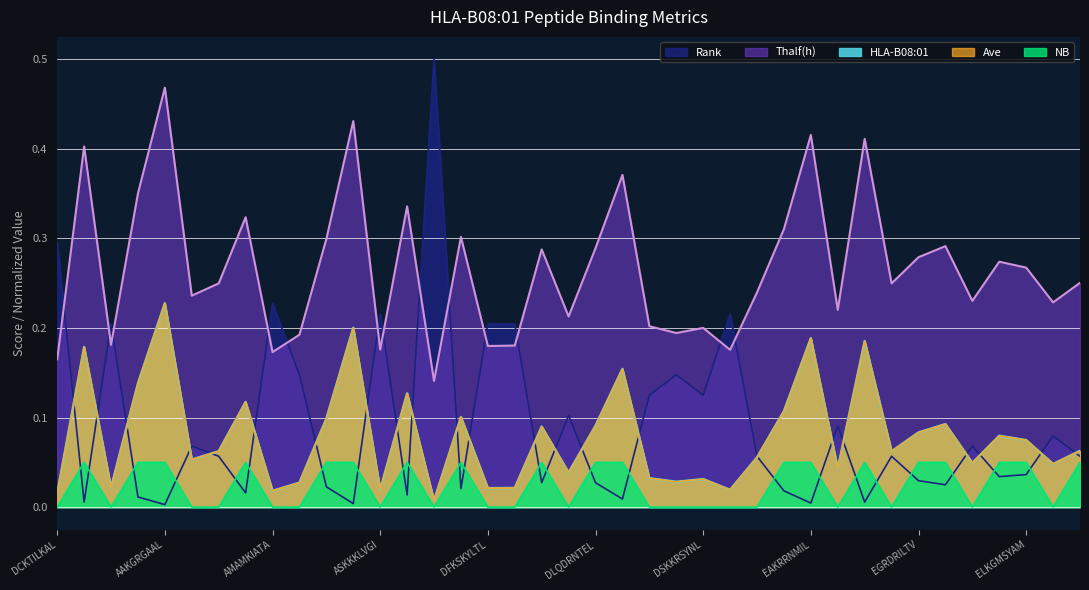

List the series in order of their peak value, highest first.

Rank, Thalf(h), HLA-B08:01, Ave, NB